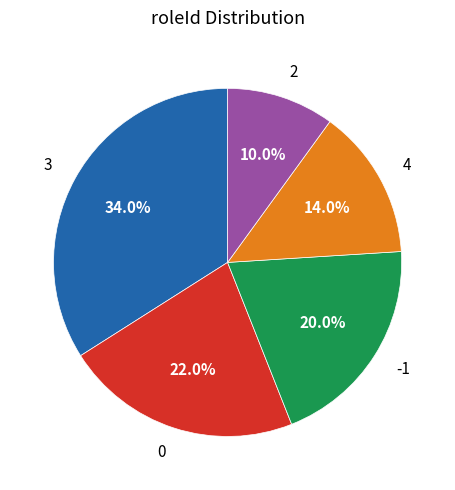

To the nearest percent, what is the combined percentage of 3 and 2?

44%